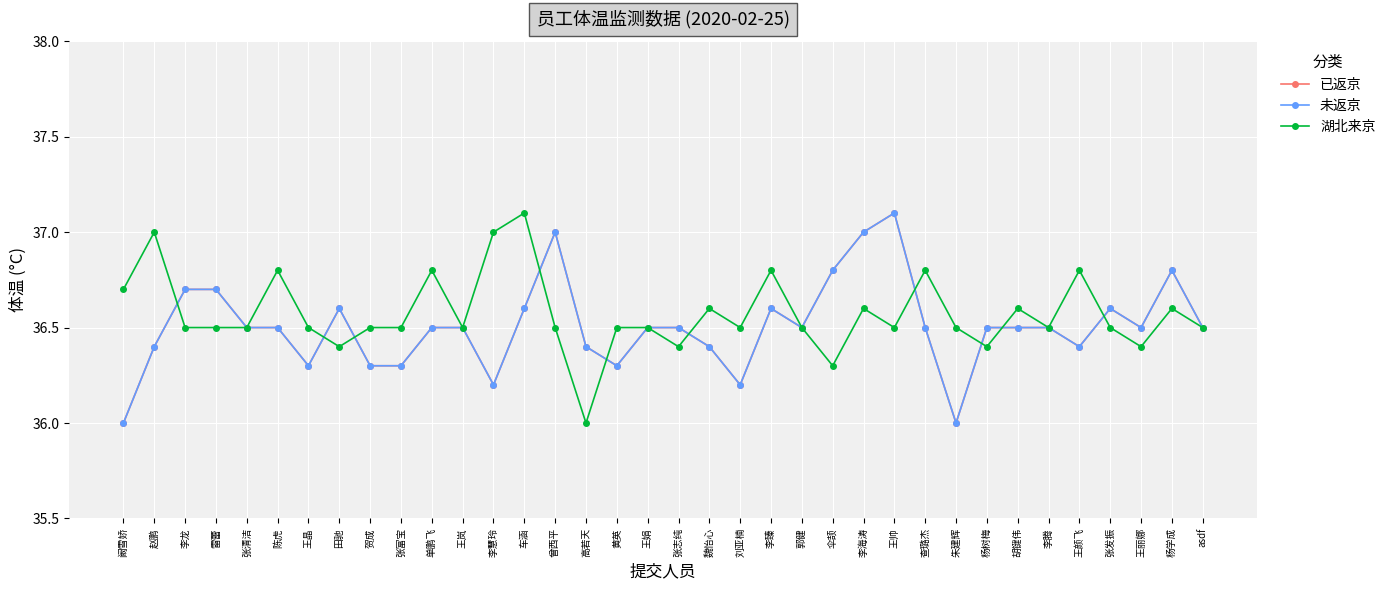

Reading left to right, transcribe all the data shown in this chart.

已返京: 阚雪娇=36.0	赵鹏=36.4	李龙=36.7	雷蕾=36.7	张清洁=36.5	陈虎=36.5	王晶=36.3	田驰=36.6	贺成=36.3	张富宝=36.3	单鹏飞=36.5	王岚=36.5	李慧玲=36.2	车涵=36.6	曾西平=37.0	高若天=36.4	黄英=36.3	王娟=36.5	张志纯=36.5	魏怡心=36.4	刘亚楠=36.2	李臻=36.6	郭健=36.5	伞颉=36.8	李海涛=37.0	王帅=37.1	查璐杰=36.5	朱建辉=36.0	杨树梅=36.5	胡键伟=36.5	李腾=36.5	王颜飞=36.4	张发振=36.6	王丽娜=36.5	杨学成=36.8	asdf=36.5
未返京: 阚雪娇=36.0	赵鹏=36.4	李龙=36.7	雷蕾=36.7	张清洁=36.5	陈虎=36.5	王晶=36.3	田驰=36.6	贺成=36.3	张富宝=36.3	单鹏飞=36.5	王岚=36.5	李慧玲=36.2	车涵=36.6	曾西平=37.0	高若天=36.4	黄英=36.3	王娟=36.5	张志纯=36.5	魏怡心=36.4	刘亚楠=36.2	李臻=36.6	郭健=36.5	伞颉=36.8	李海涛=37.0	王帅=37.1	查璐杰=36.5	朱建辉=36.0	杨树梅=36.5	胡键伟=36.5	李腾=36.5	王颜飞=36.4	张发振=36.6	王丽娜=36.5	杨学成=36.8	asdf=36.5
湖北来京: 阚雪娇=36.7	赵鹏=37.0	李龙=36.5	雷蕾=36.5	张清洁=36.5	陈虎=36.8	王晶=36.5	田驰=36.4	贺成=36.5	张富宝=36.5	单鹏飞=36.8	王岚=36.5	李慧玲=37.0	车涵=37.1	曾西平=36.5	高若天=36.0	黄英=36.5	王娟=36.5	张志纯=36.4	魏怡心=36.6	刘亚楠=36.5	李臻=36.8	郭健=36.5	伞颉=36.3	李海涛=36.6	王帅=36.5	查璐杰=36.8	朱建辉=36.5	杨树梅=36.4	胡键伟=36.6	李腾=36.5	王颜飞=36.8	张发振=36.5	王丽娜=36.4	杨学成=36.6	asdf=36.5